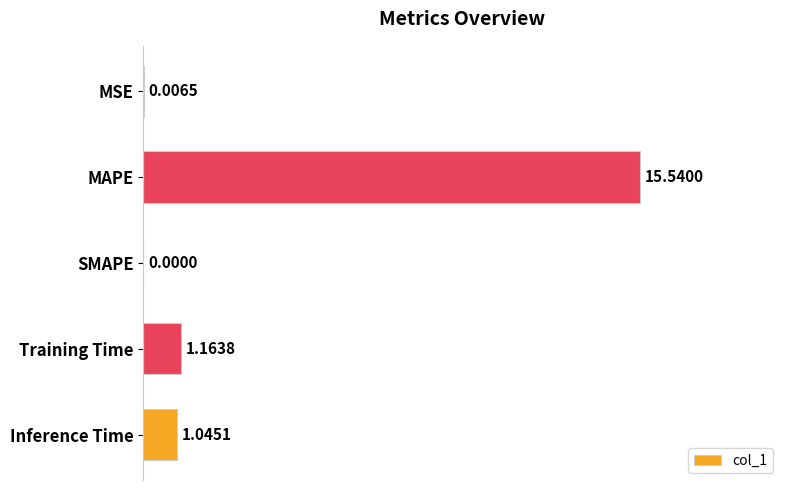

What is the change in value from MAPE to Inference Time?

-14.5